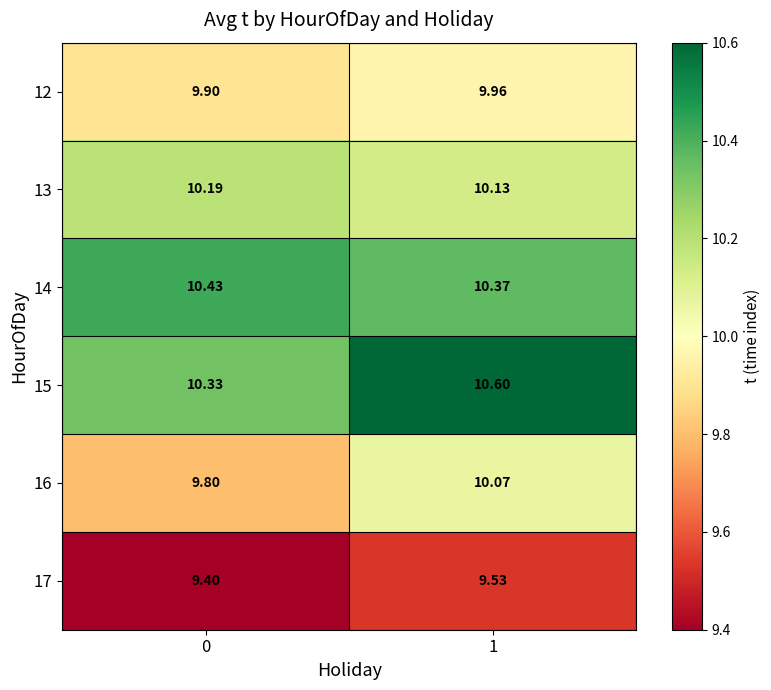

Is the value of 16 at 0 greater than the value of 17 at 1?

Yes